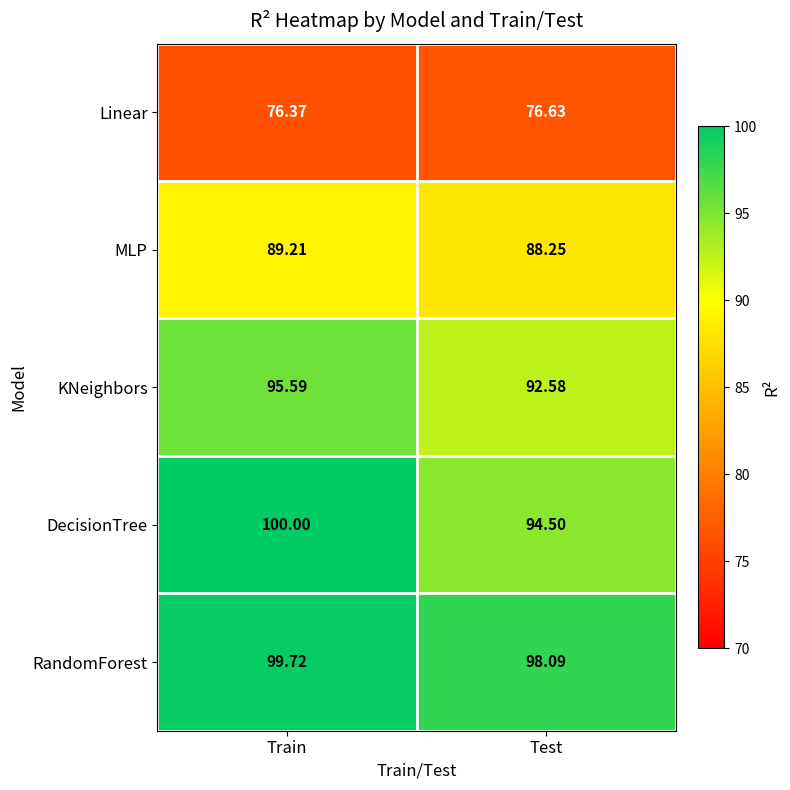

List the series in order of their peak value, lowest first.

Linear, MLP, KNeighbors, RandomForest, DecisionTree